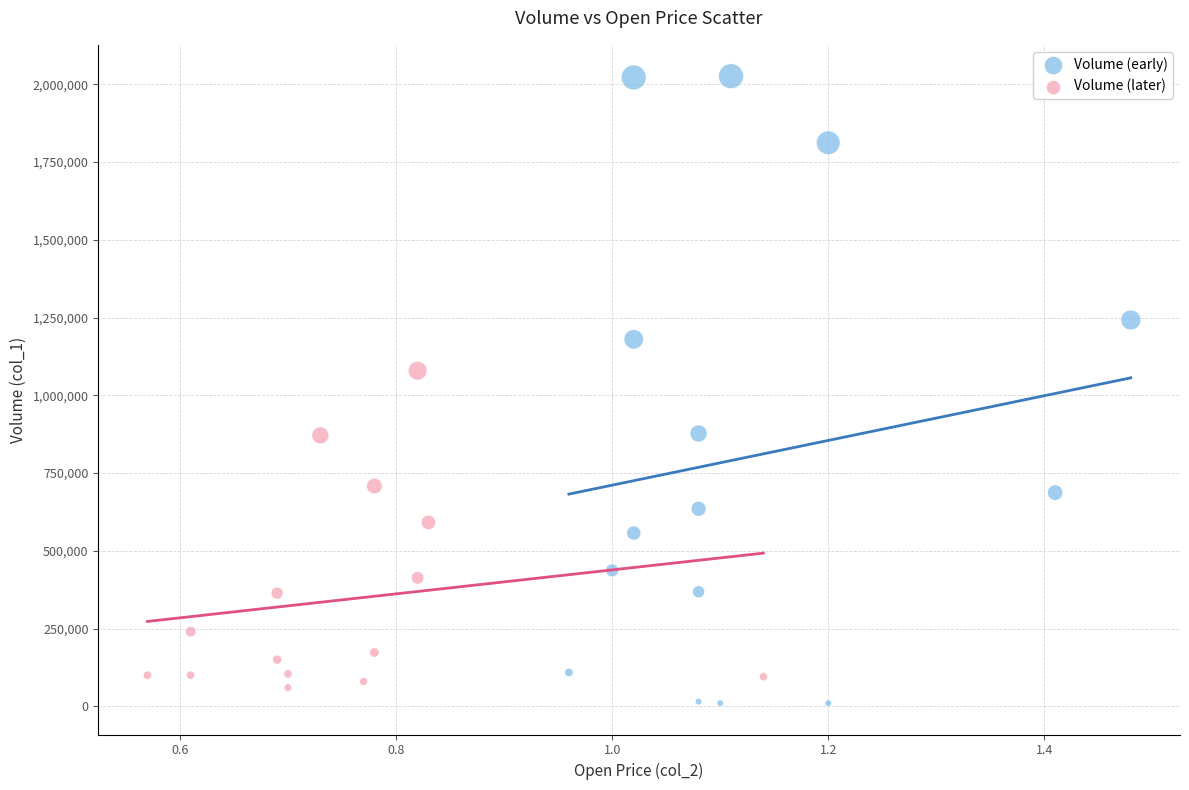

Which series contains the lowest Y value?

Volume (early)